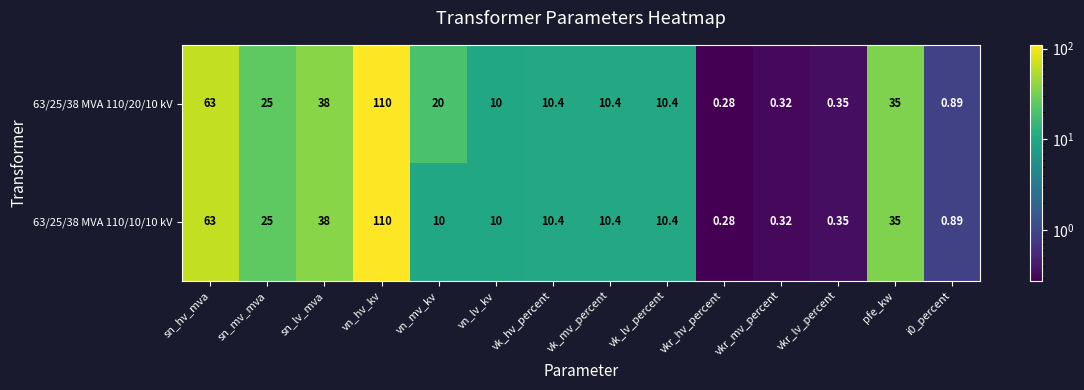

Which category has the lowest value in the 63/25/38 MVA 110/10/10 kV series?

vkr_hv_percent